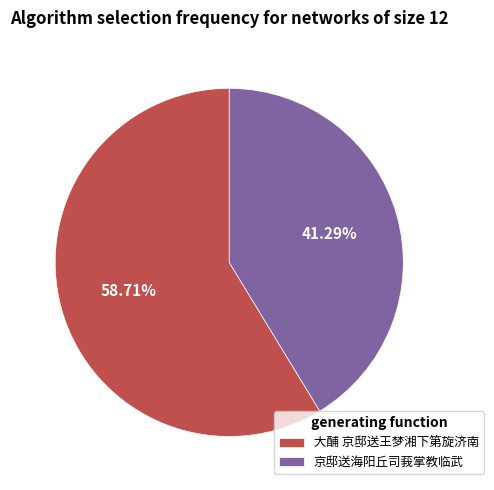

To the nearest percent, what portion does 京邸送海阳丘司莪掌教临武 represent?

41%